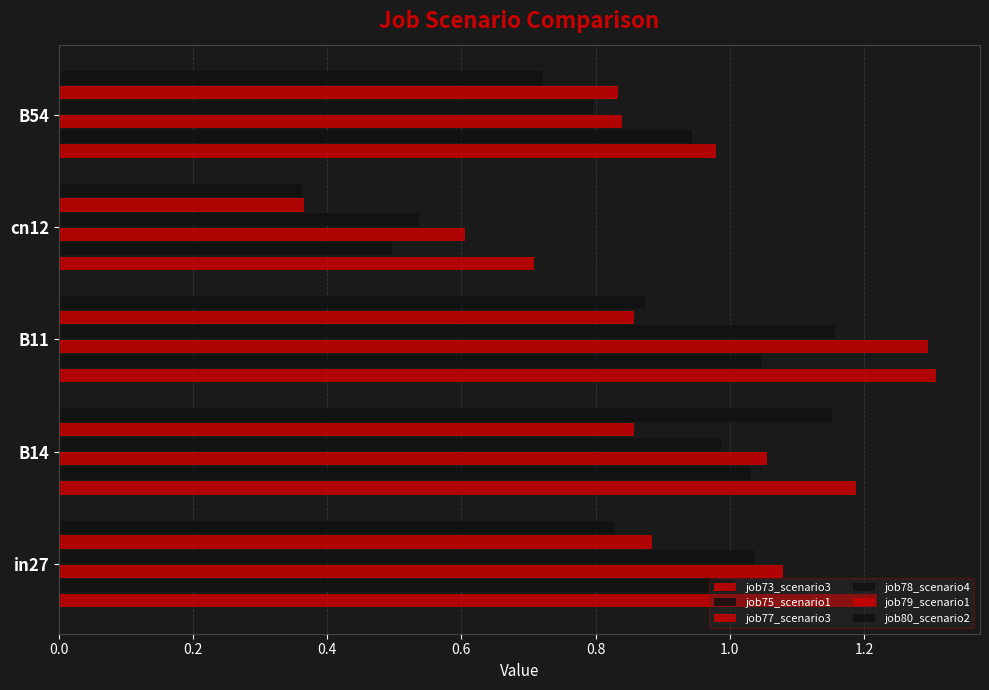

Reading left to right, list all the values displayed in this chart.

job73_scenario3: 1.2	1.2	1.3	0.7	1.0
job75_scenario1: 1.0	1.0	1.0	0.5	0.9
job77_scenario3: 1.1	1.1	1.3	0.6	0.8
job78_scenario4: 1.0	1.0	1.2	0.5	0.8
job79_scenario1: 0.9	0.9	0.9	0.4	0.8
job80_scenario2: 0.8	1.2	0.9	0.4	0.7